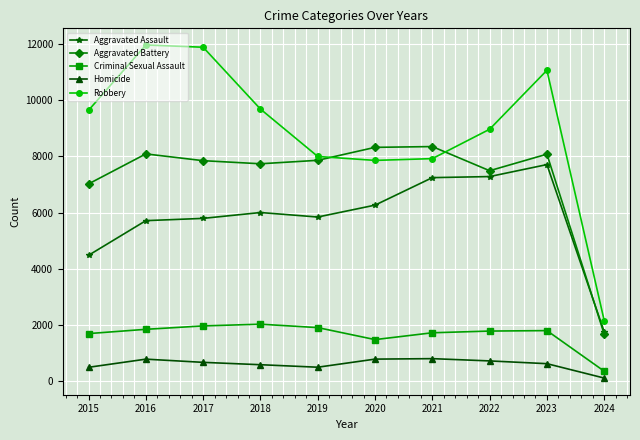

What is the sum of all Robbery values?

89106